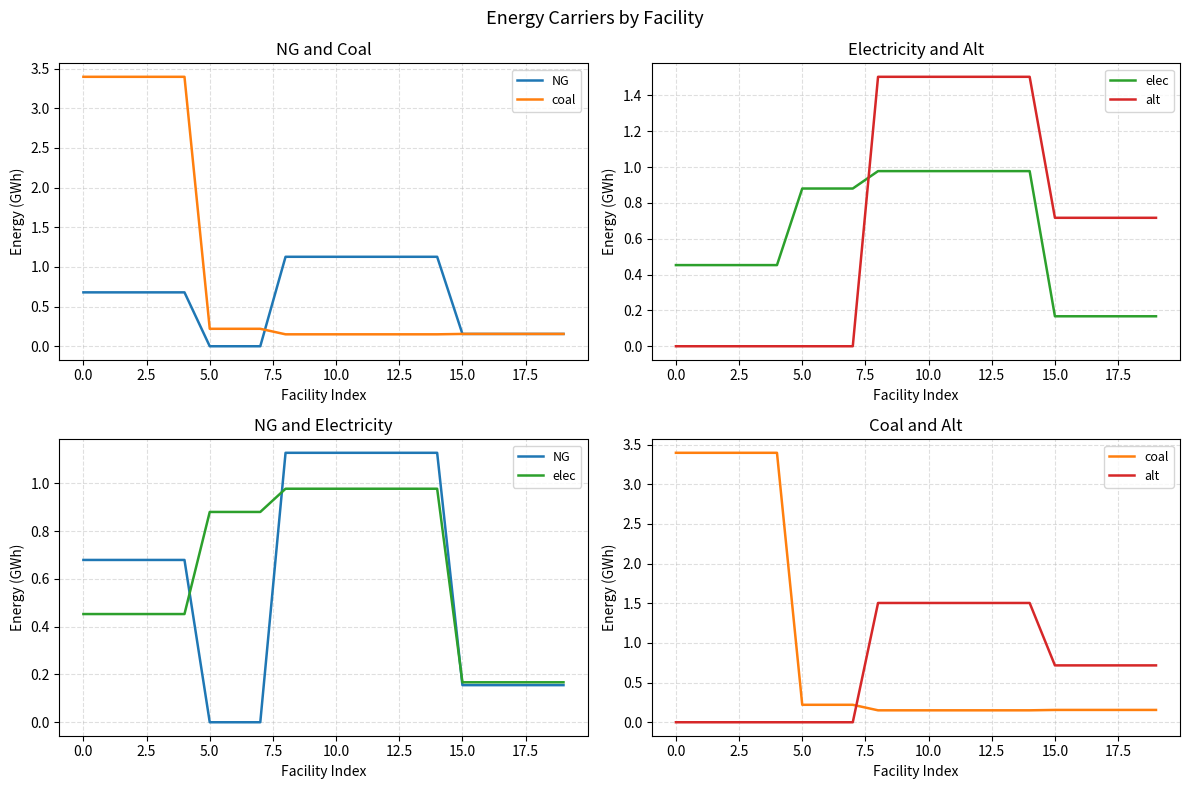

Read the elec value at 16.

0.2